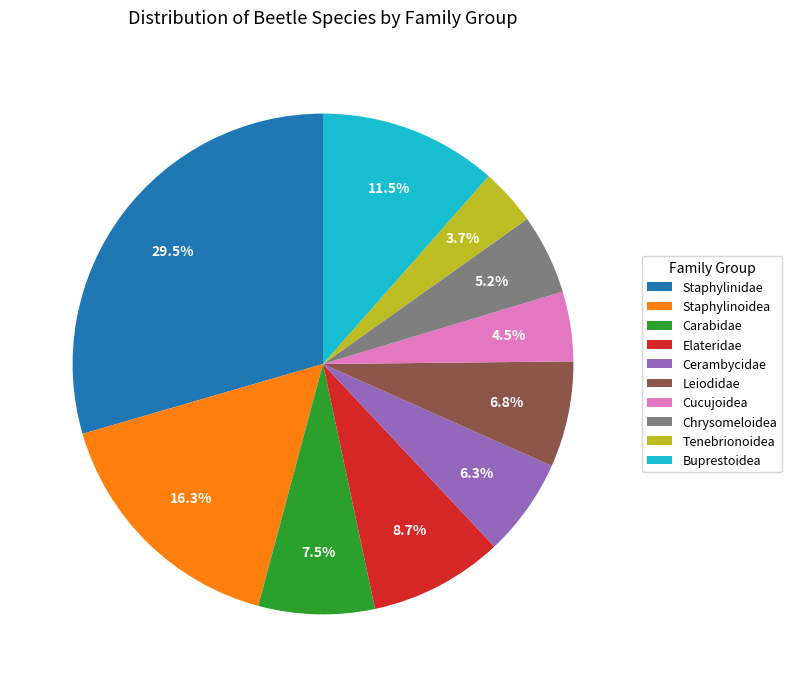

What percentage is NOT represented by Staphylinoidea?

83.7%